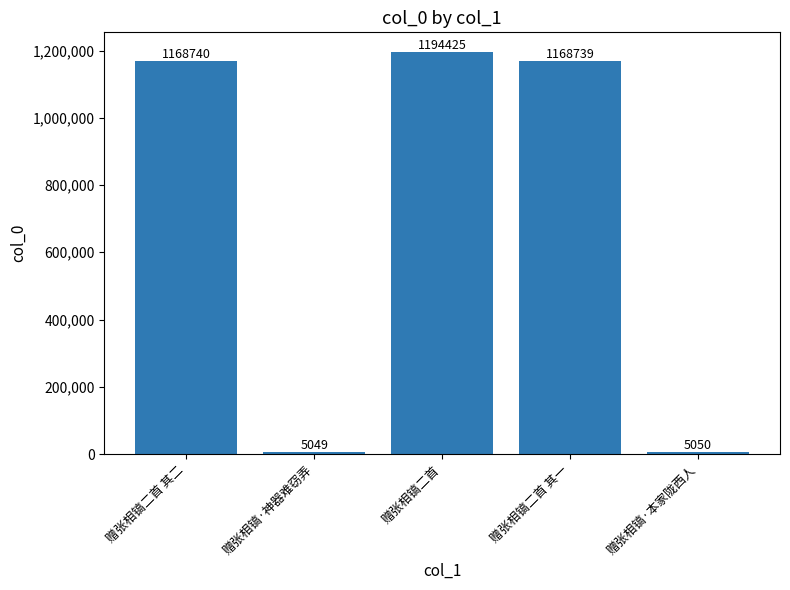

What is the value of the 5th bar from the left?

5050